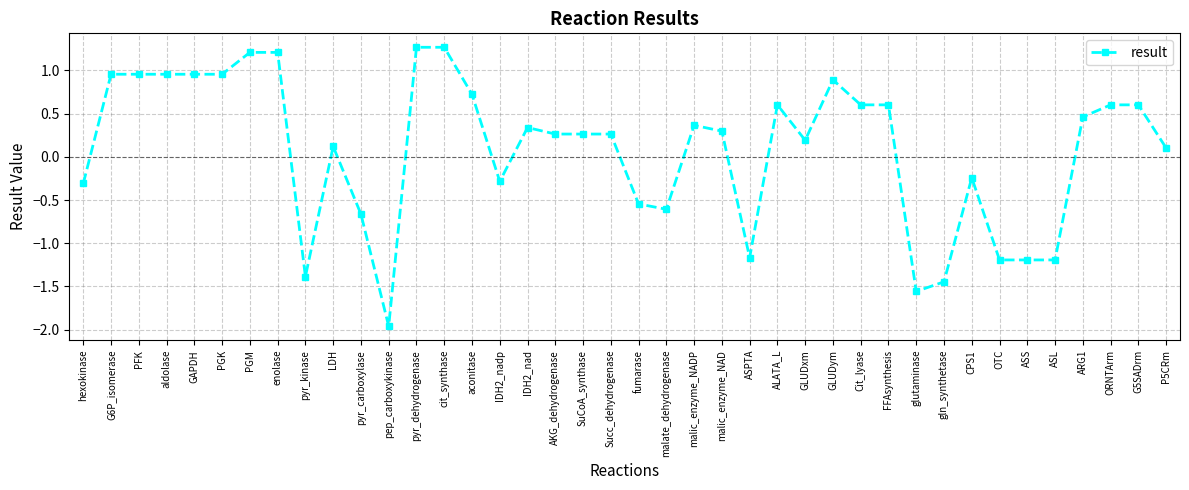

At which label does the data first exceed 0?

G6P_isomerase